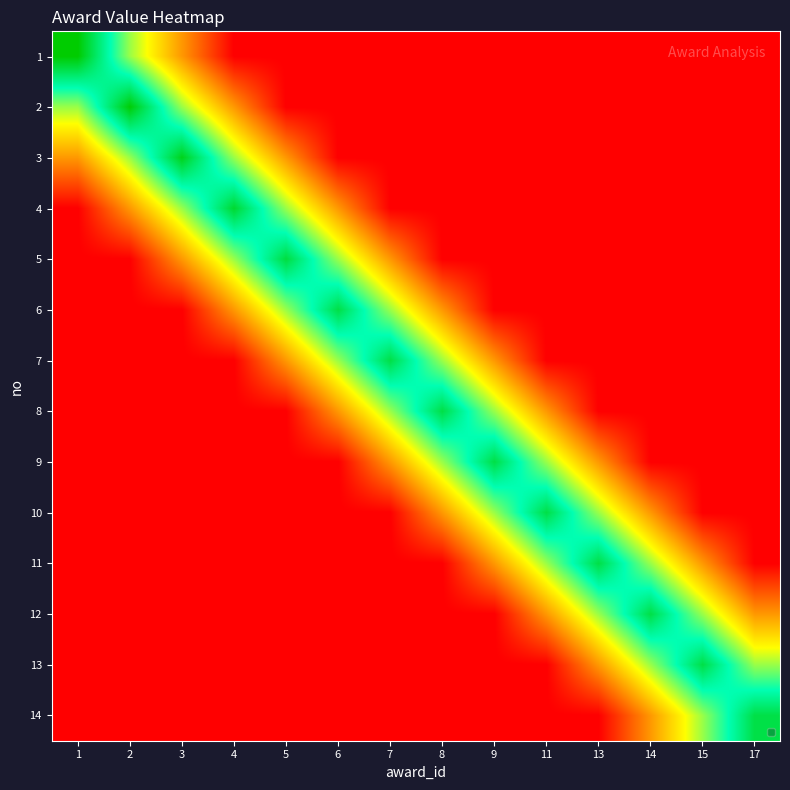

What is the maximum value for 7?

0.9